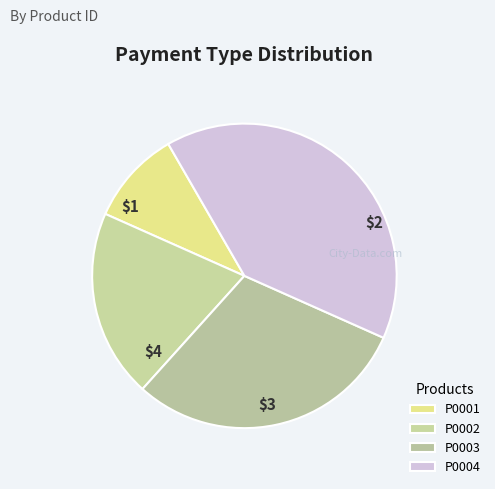

What is the ratio of the value at P0001 to the value at P0002?

0.5